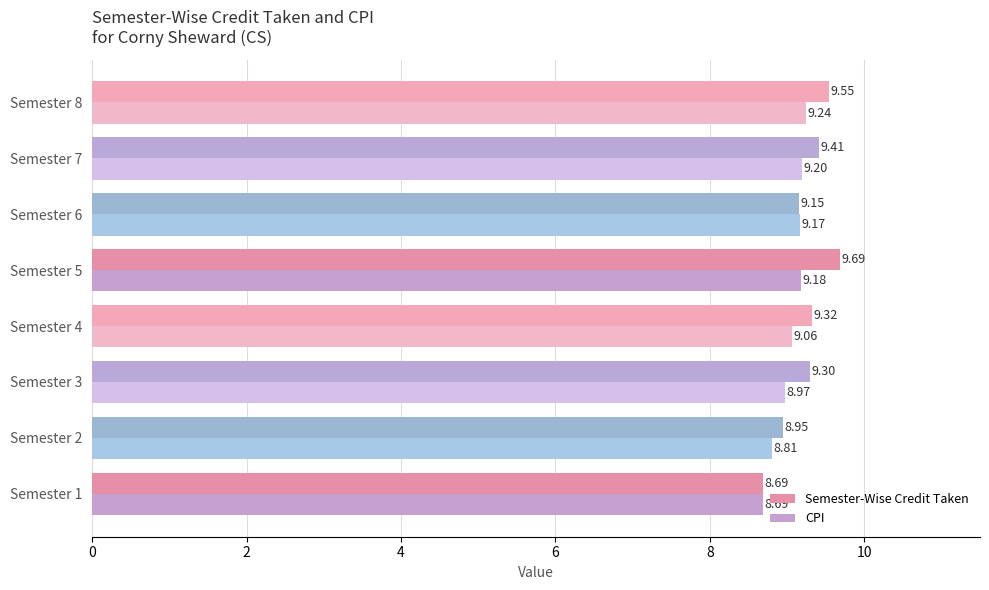

Which series changed the most between Semester 1 and Semester 6?

CPI